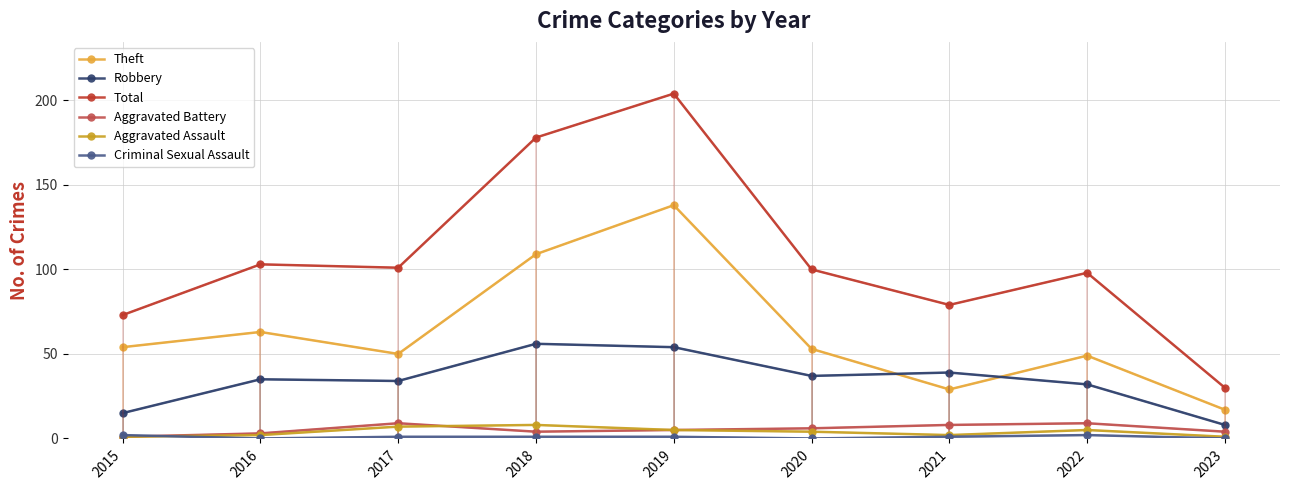

In Theft, how many points are lower than both neighbors (excluding endpoints)?

2